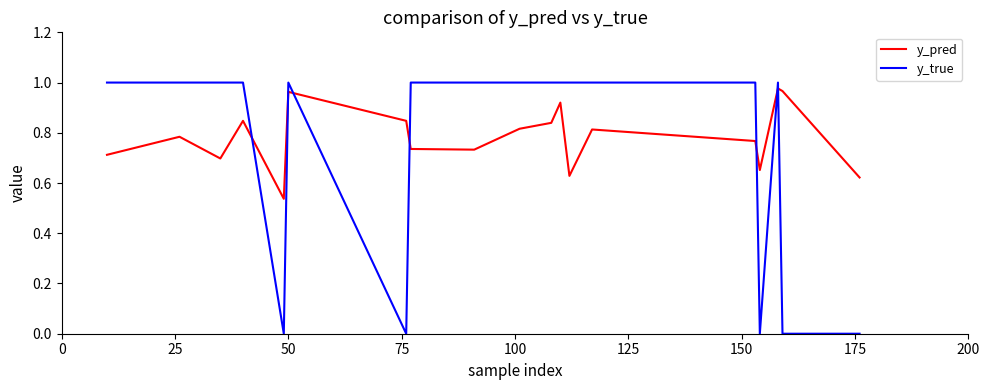

Which series has the largest range (max minus min)?

y_true